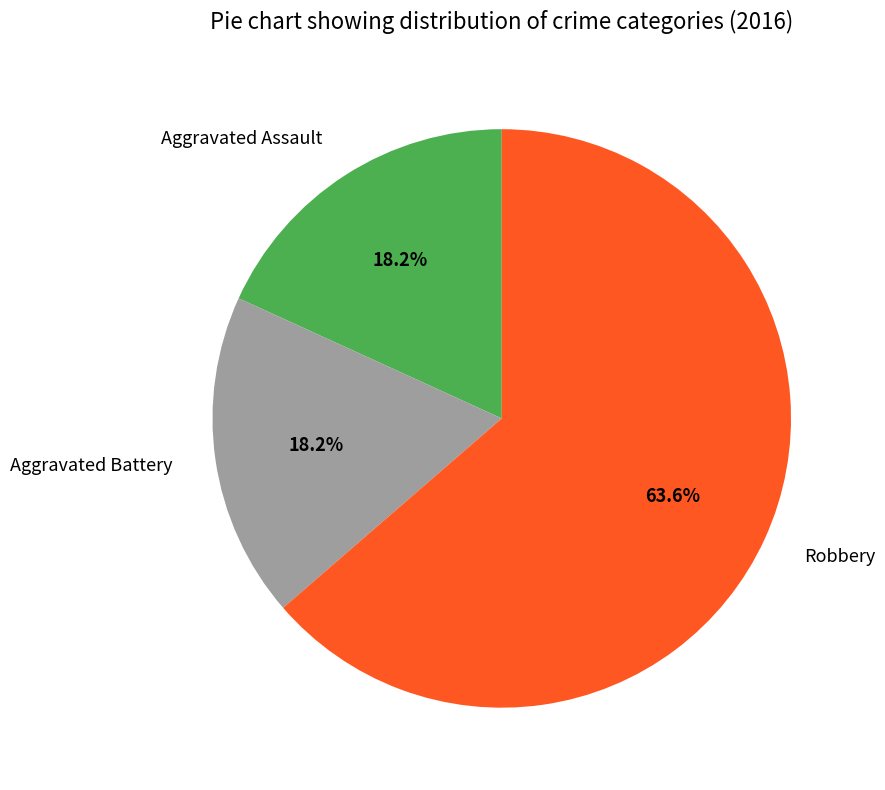

Is the sum of Aggravated Battery and Robbery greater than half?

Yes